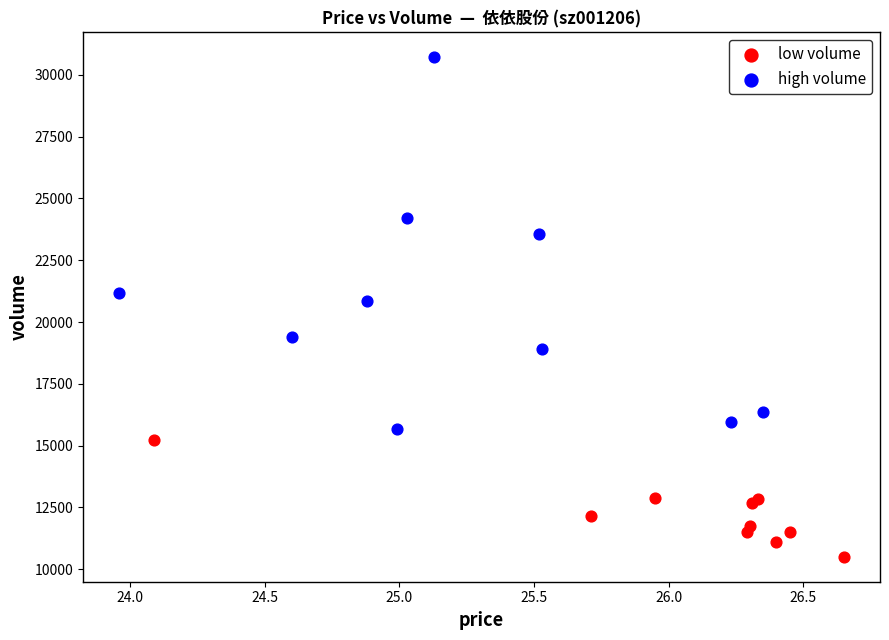

Which series has the widest spread of Y values?

high volume